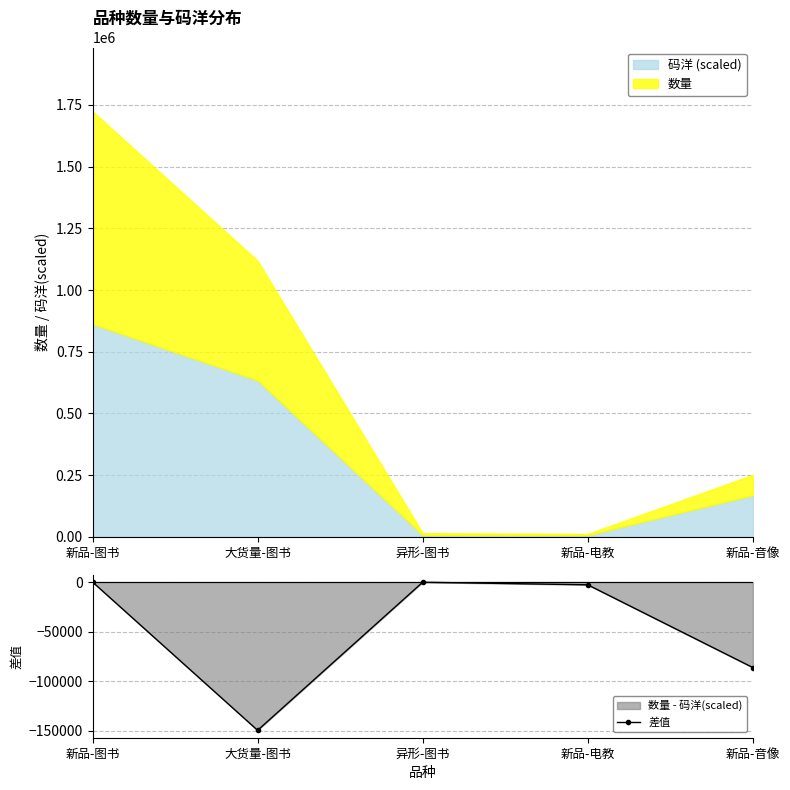

True or false: there are more than 1 points higher than both neighbors.

False